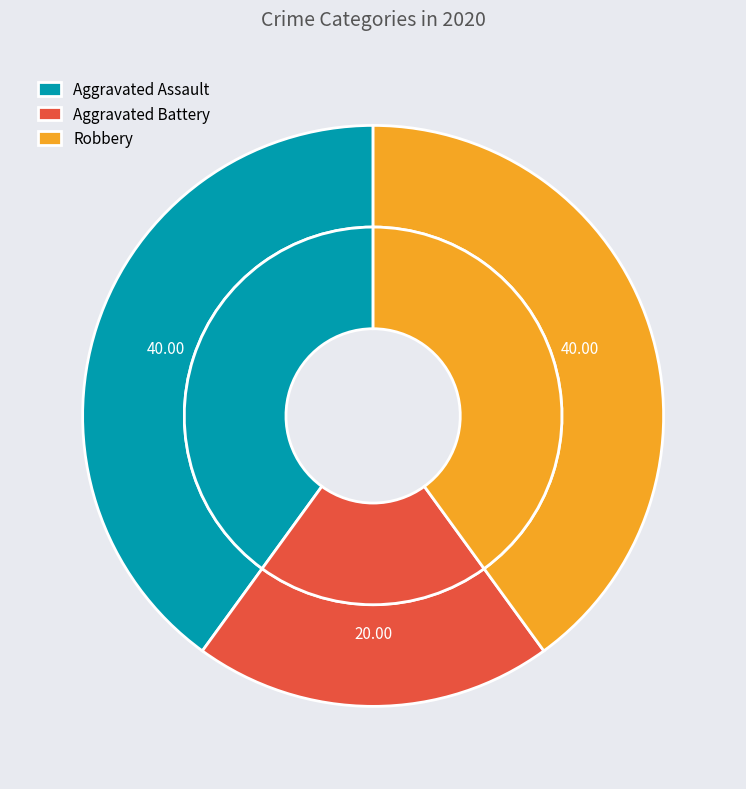

To the nearest percent, what percentage of the pie is Robbery?

40%